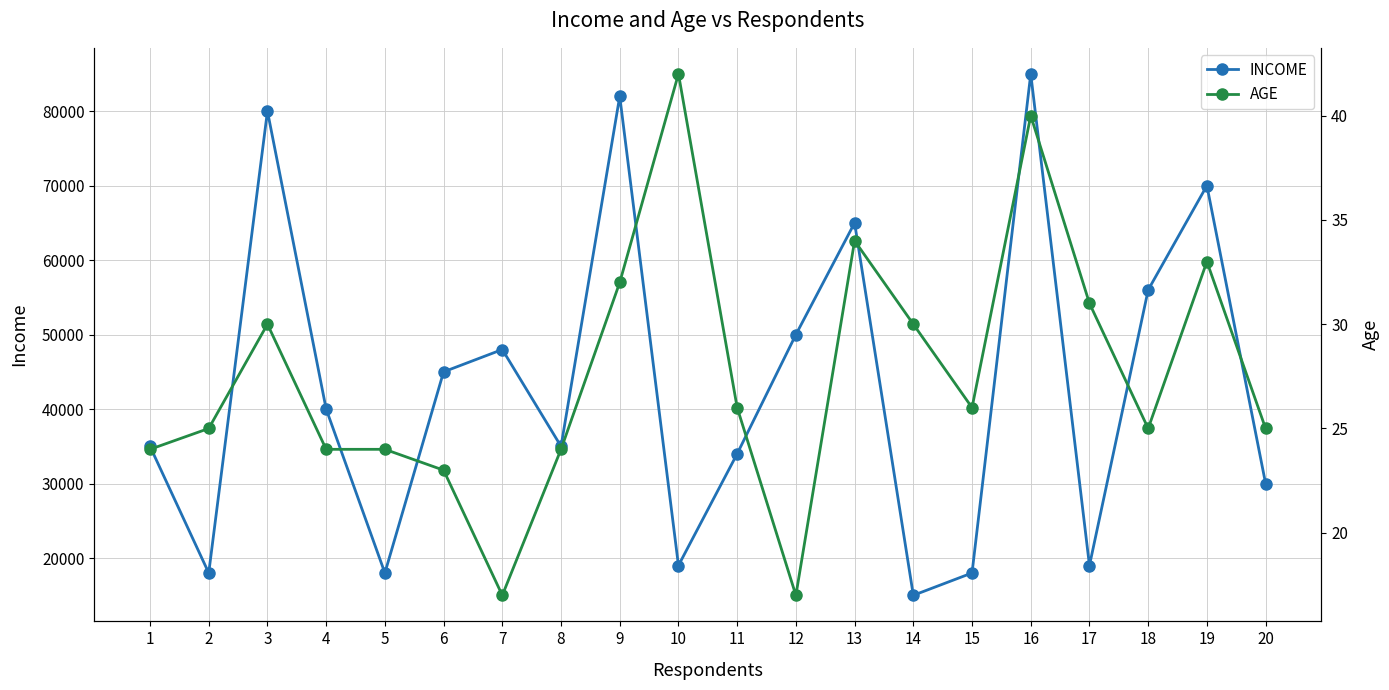

True or false: INCOME and AGE cross at least once.

False